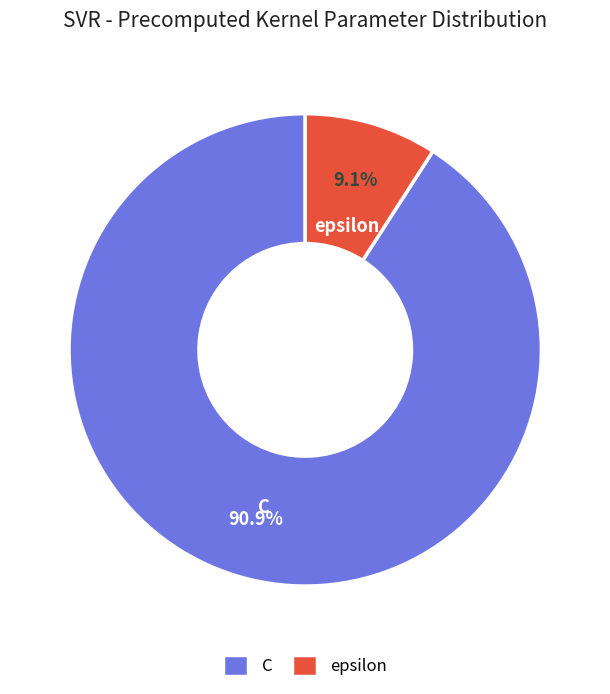

Count the number of slices in the pie.

2